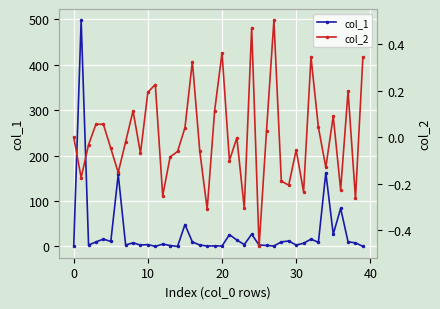

Is this an area chart (filled region under the line)?

No